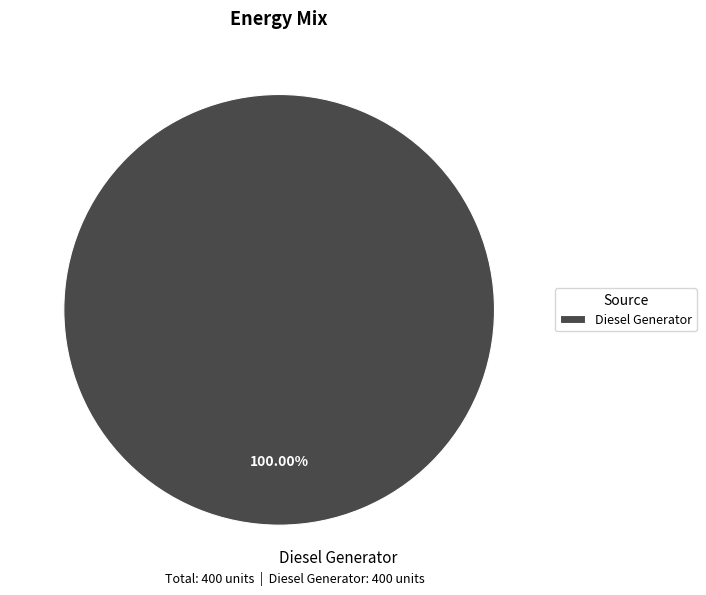

Rank the categories by value from lowest to highest.

Diesel Generator